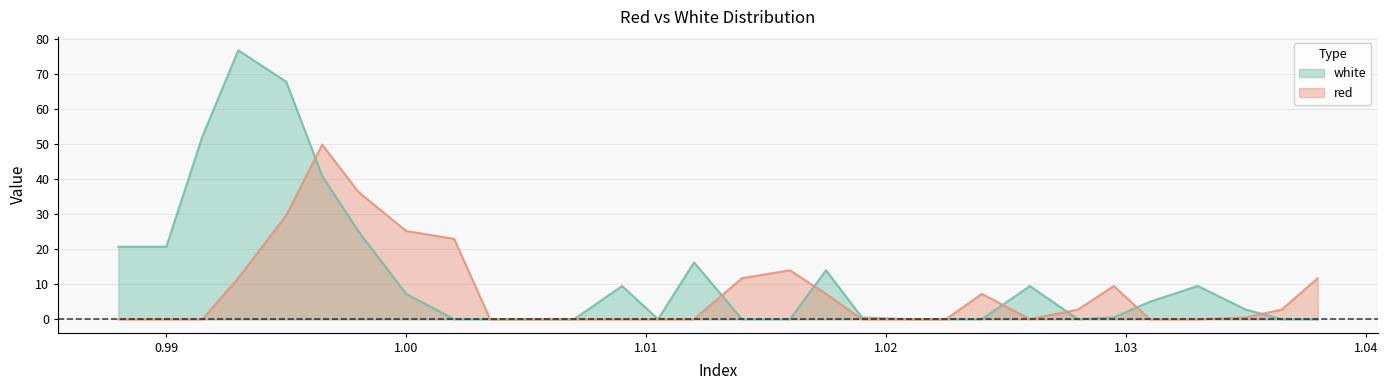

What is the difference between the maximum and second lowest values in the red series?

49.9